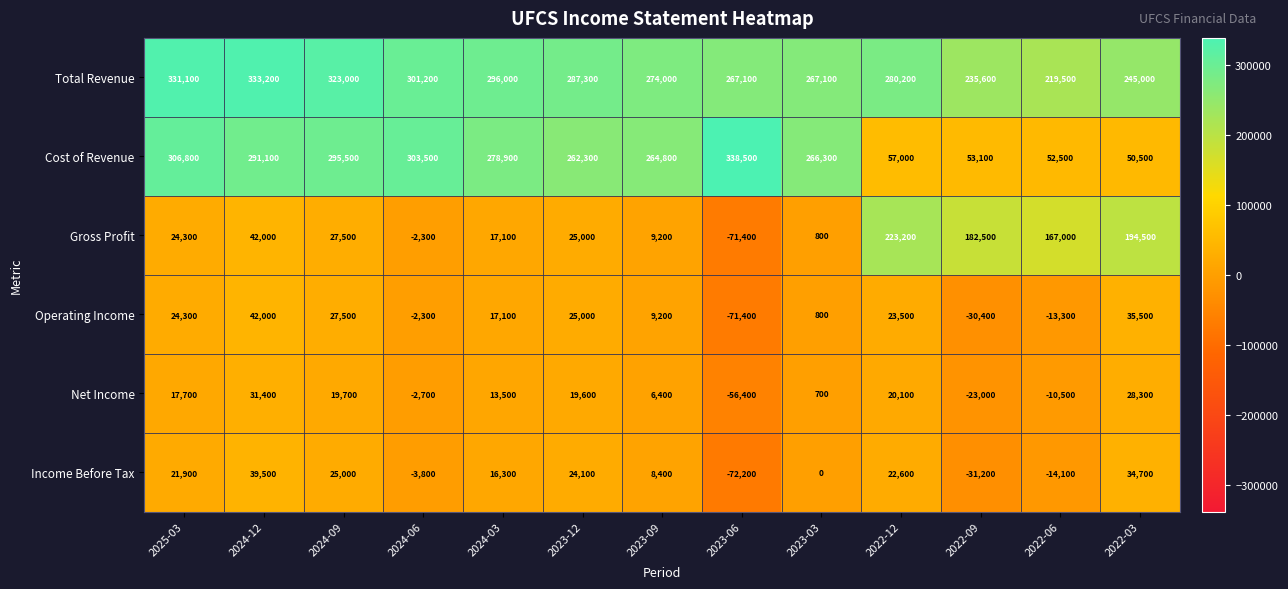

What is the difference between the maximum and minimum values in the Total Revenue series?

113700